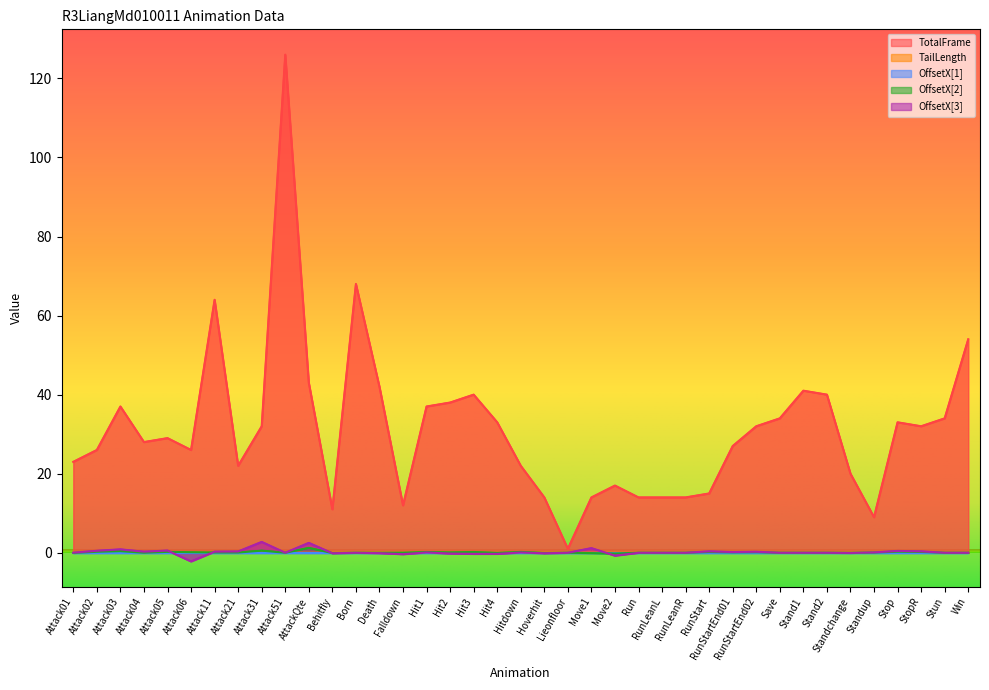

The value of TotalFrame at Attack06 is 26.0. True or false?

True